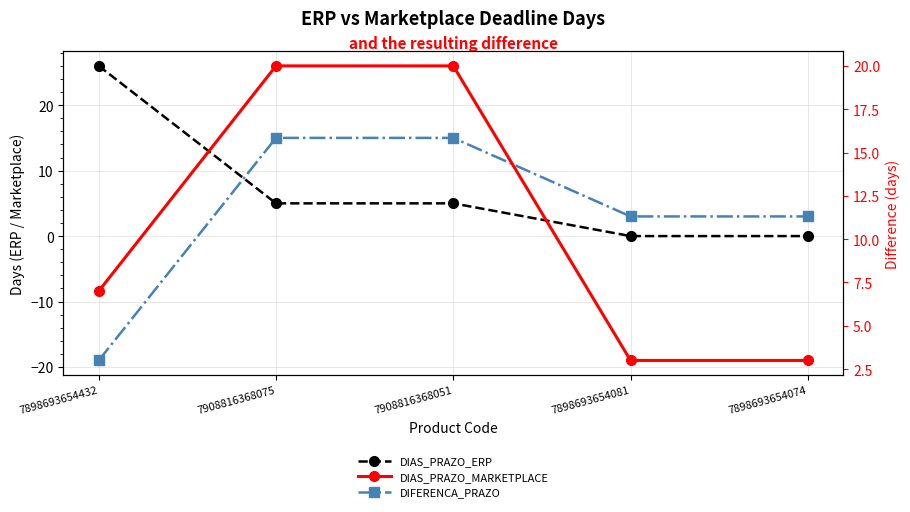

Is it true that DIAS_PRAZO_ERP equals 8 at 7908816368075?

False